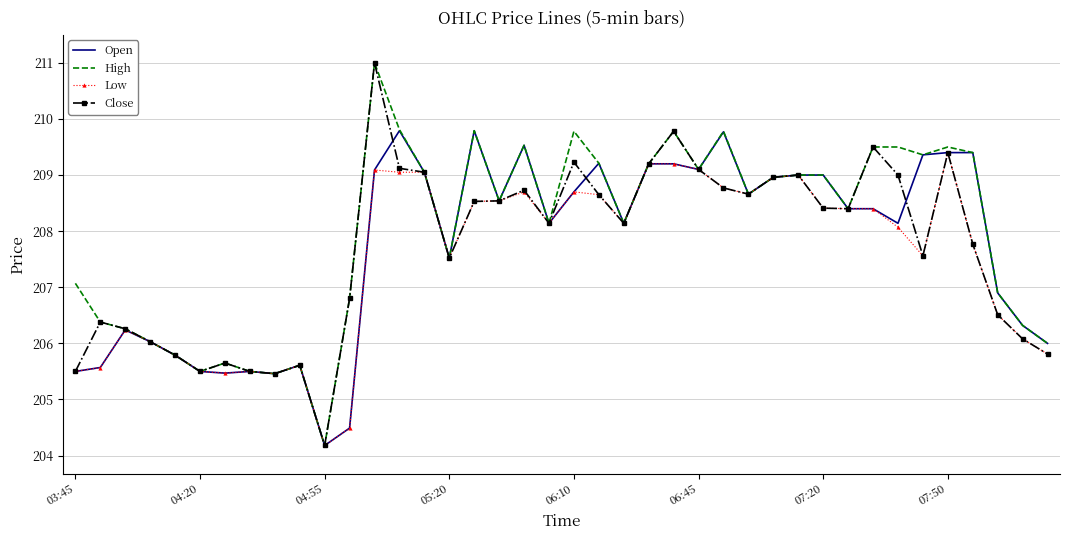

What is the smallest value displayed?

204.2